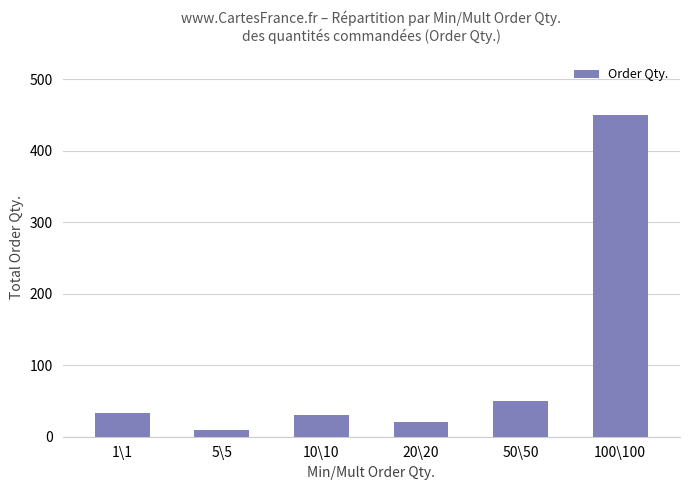

The value at 50\50 is 50. True or false?

True